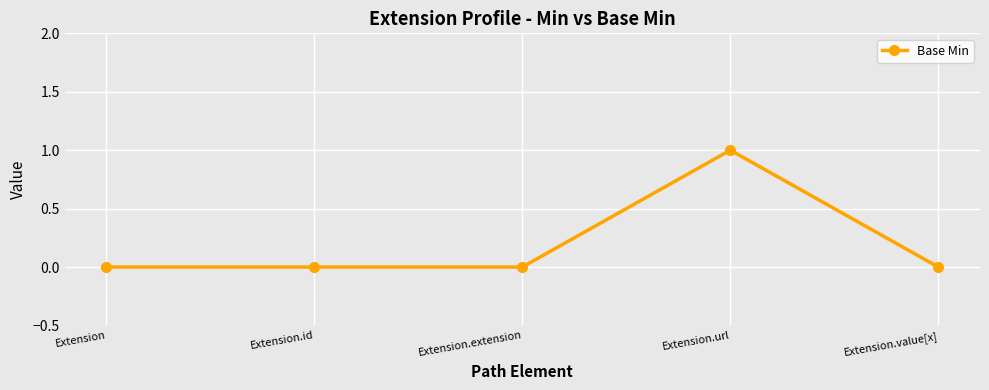

What position from the left is Extension.id?

2